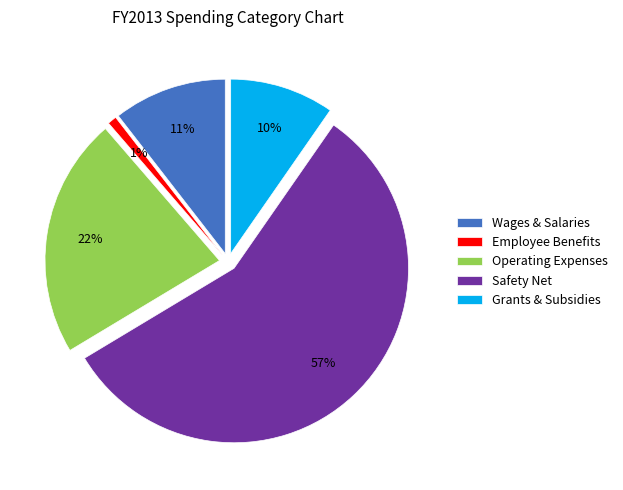

Rank the categories by value from lowest to highest.

Employee Benefits, Grants & Subsidies, Wages & Salaries, Operating Expenses, Safety Net